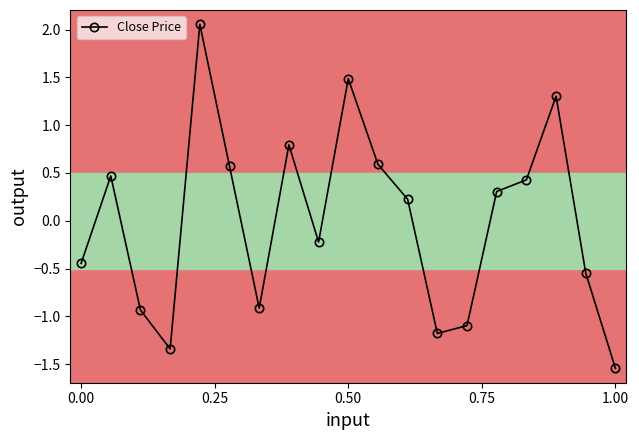

How many interior local valleys (lower than both neighbors) does the data have?

4